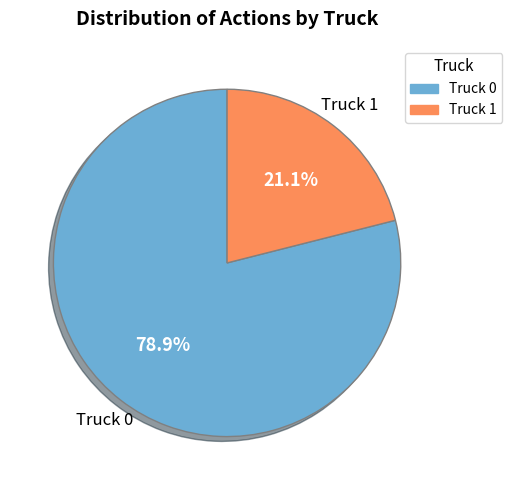

Combined, what portion of the pie is Truck 1 and Truck 0?

100.0%